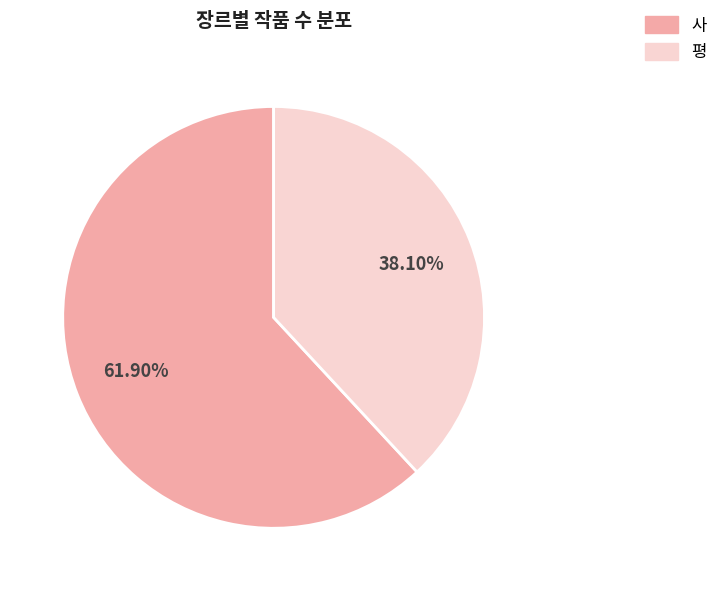

Is it true that 사 is 62% of the pie?

True